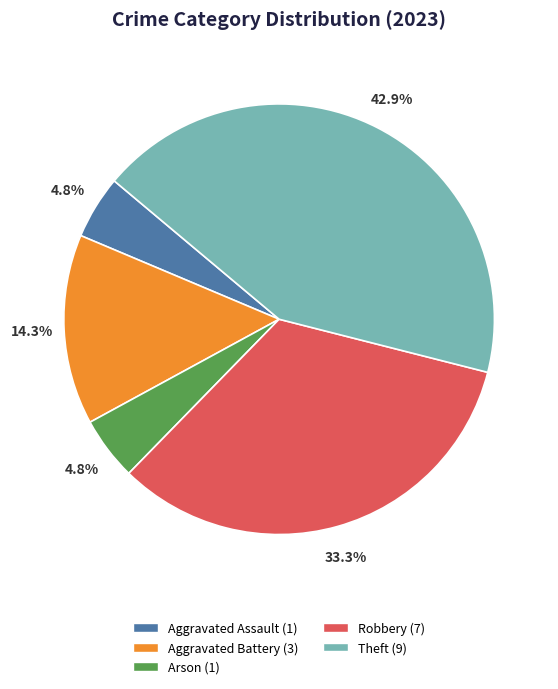

To the nearest percent, what percentage of the pie is Aggravated Battery?

14%